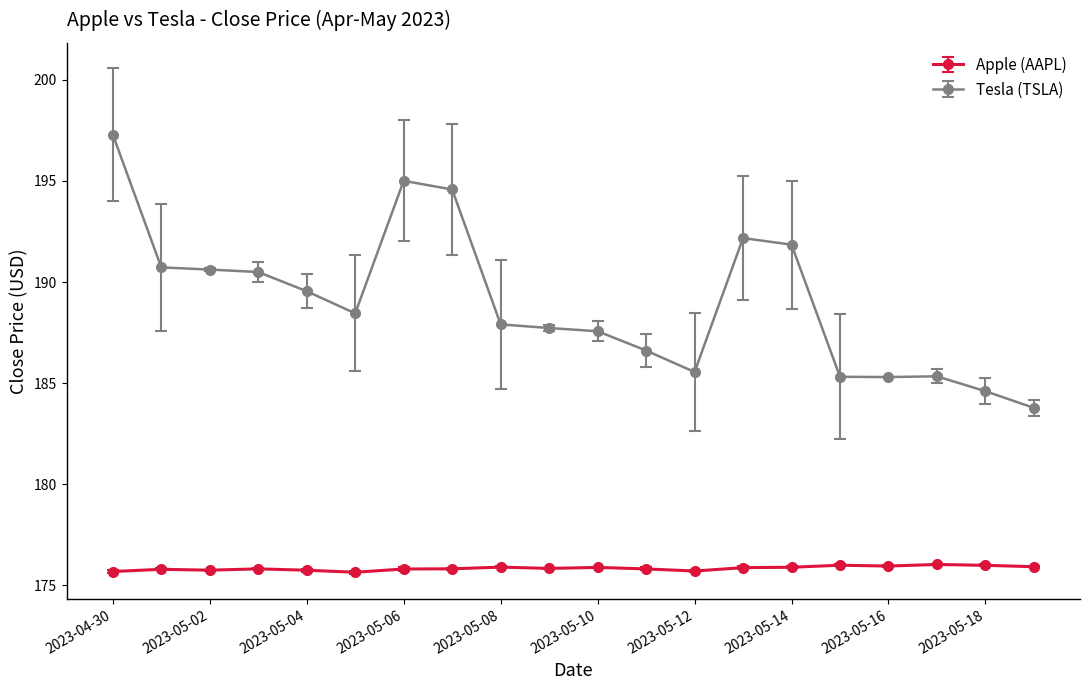

What is the value of the Apple (AAPL) point at the 15th from the left?

175.9